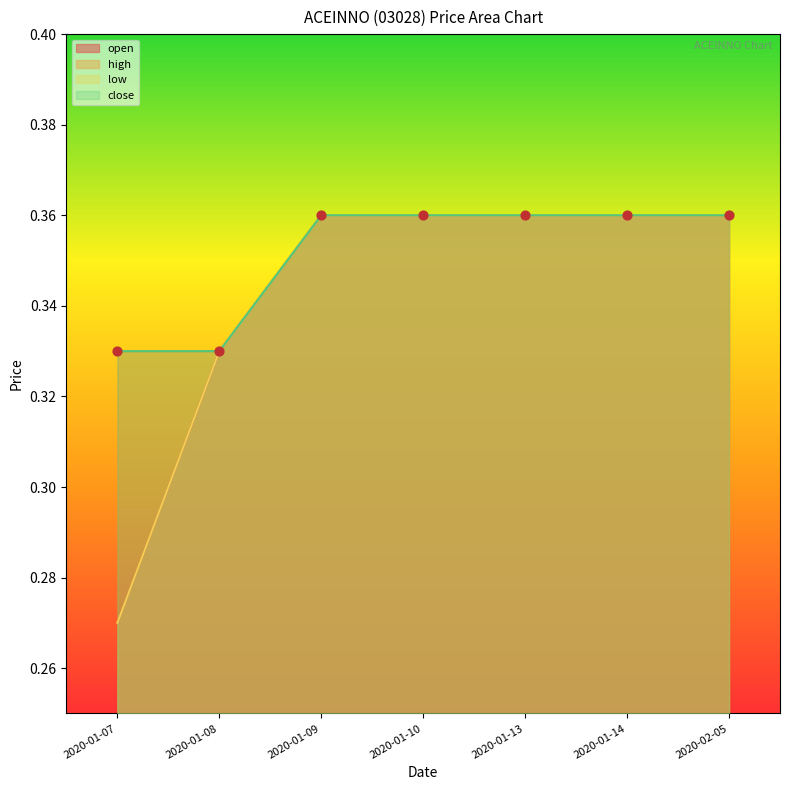

At how many categories does at least one series exceed 0?

7